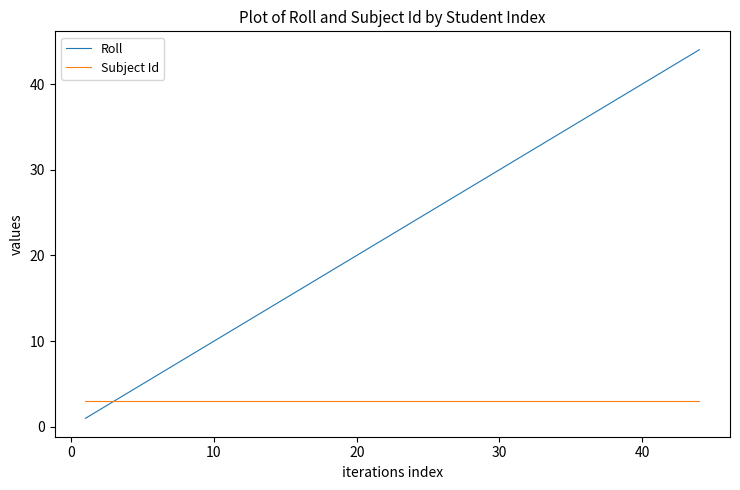

Is this an area chart (filled region under the line)?

No